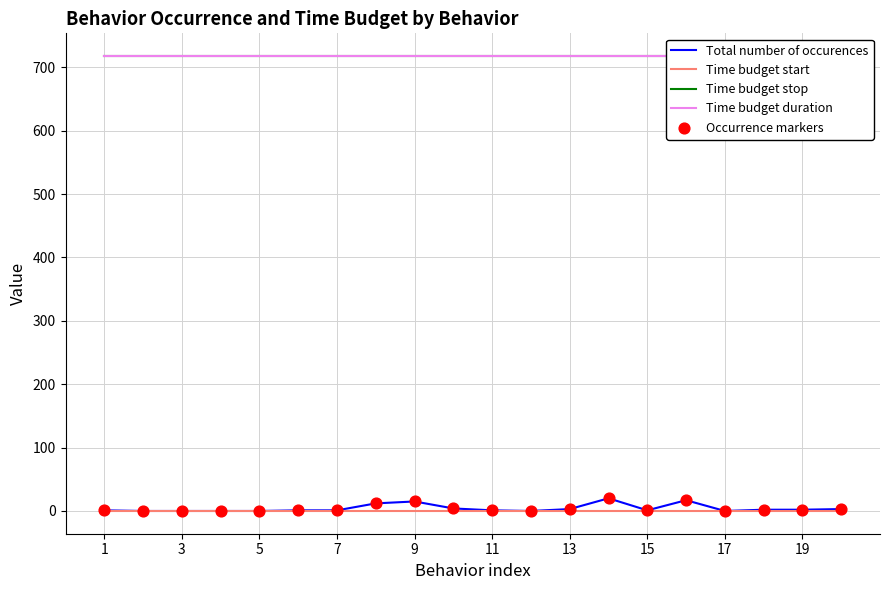

At how many categories does at least one series exceed 0?

20